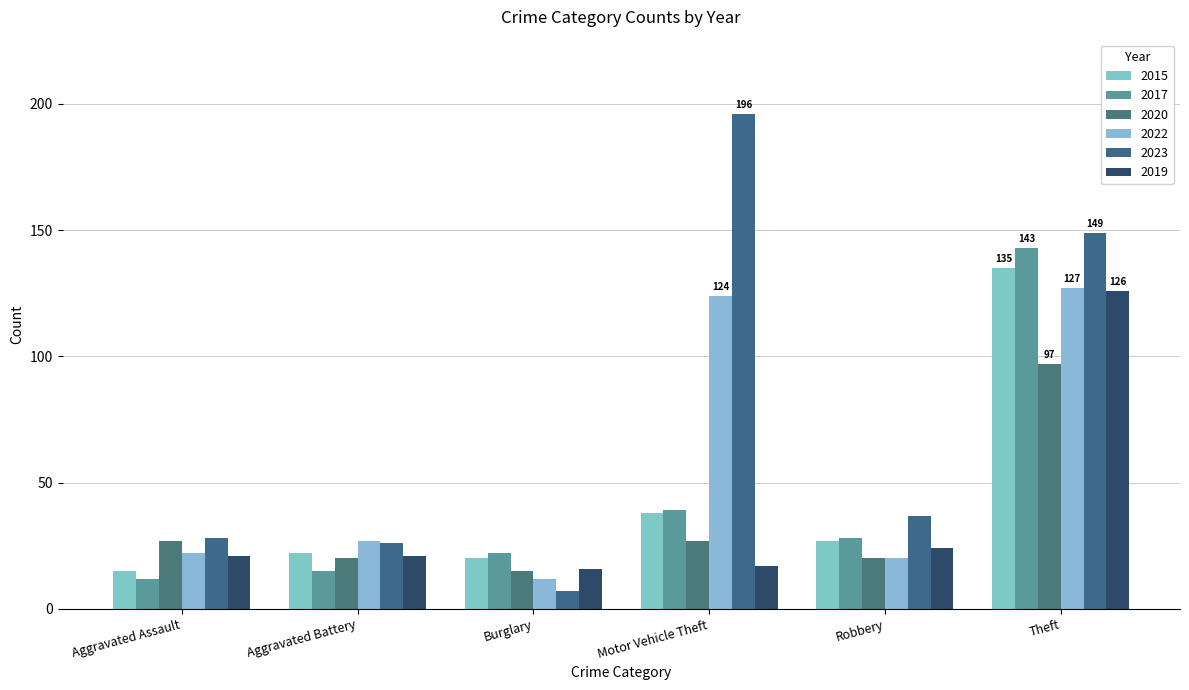

What is the value of the 2023 bar at the 1st from the left?

28